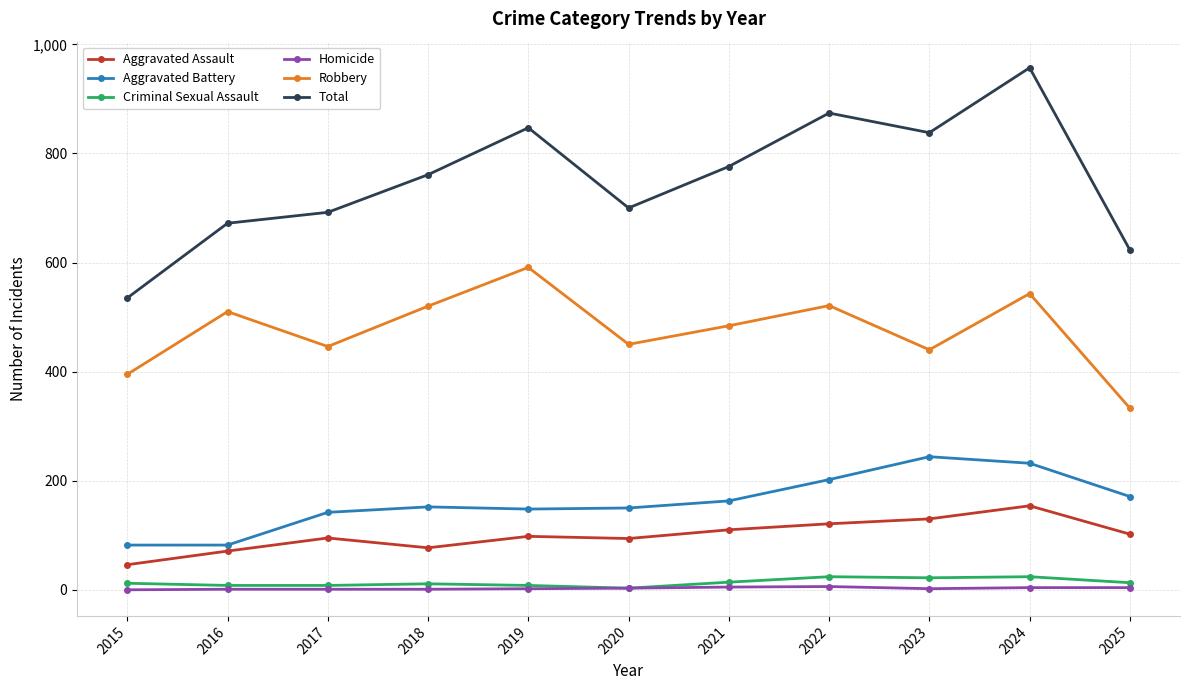

What is the difference between the maximum and minimum values in the Aggravated Battery series?

162